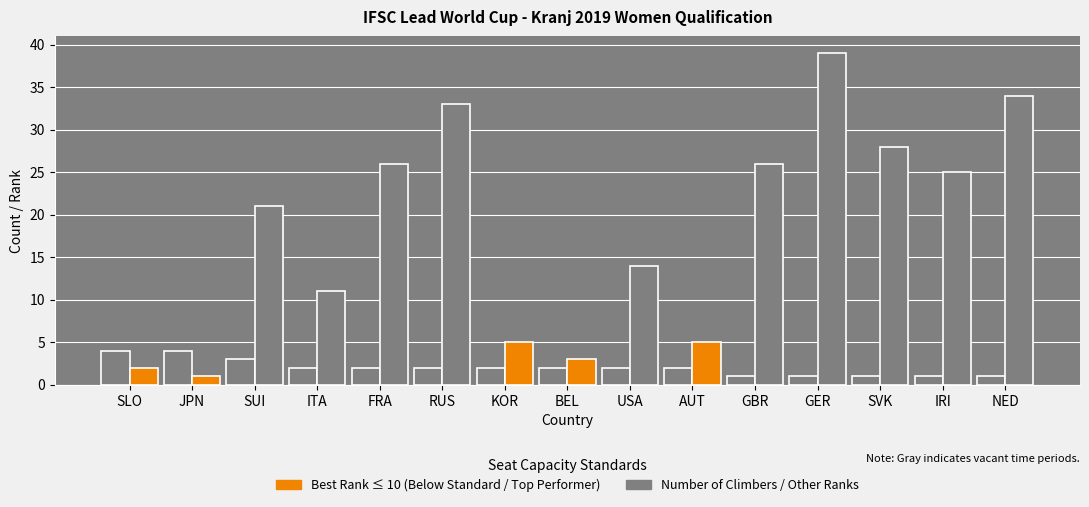

How many groups of bars are there?

15